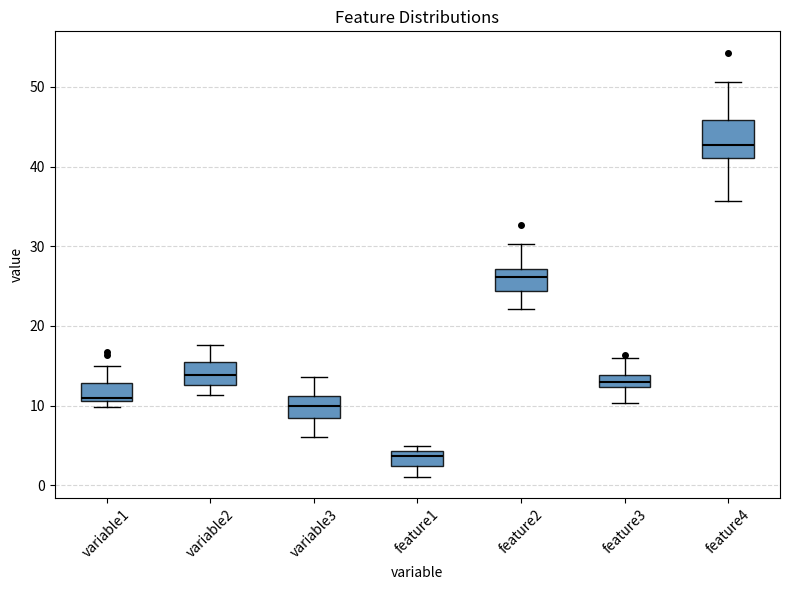

Reading left to right, transcribe this box plot: for each box, give where its median line is, the range the box spans, and where its two whiskers end, as read against the y-axis. The values are not printed on the chart, so give them approximately, as read against the axis.

variable1: median 11 (just above the box's lower edge), box 11 to 13, whiskers 10 to 15
variable2: median 14, box 13 to 16, whiskers 11 to 18
variable3: median 10, box 8 to 11, whiskers 6 to 14
feature1: median 4 (inside the box), box 2 to 4, whiskers 1 to 5
feature2: median 26, box 24 to 27, whiskers 22 to 30
feature3: median 13, box 12 to 14, whiskers 10 to 16
feature4: median 43, box 41 to 46, whiskers 36 to 51